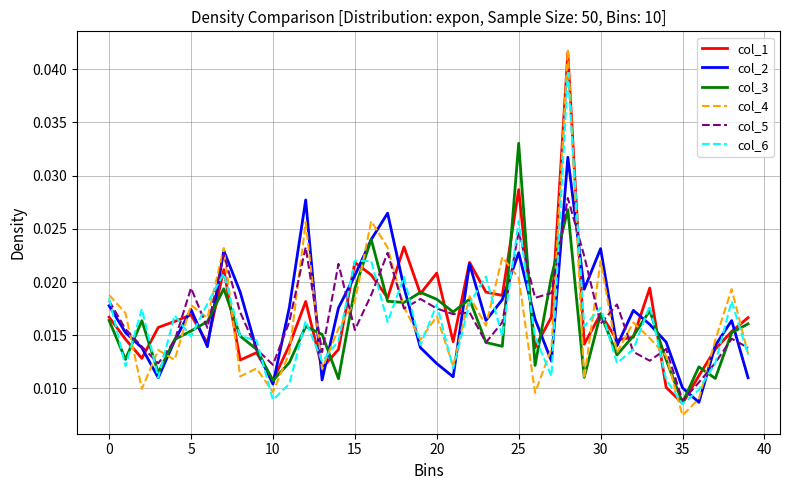

Does the chart have visible grid lines?

Yes